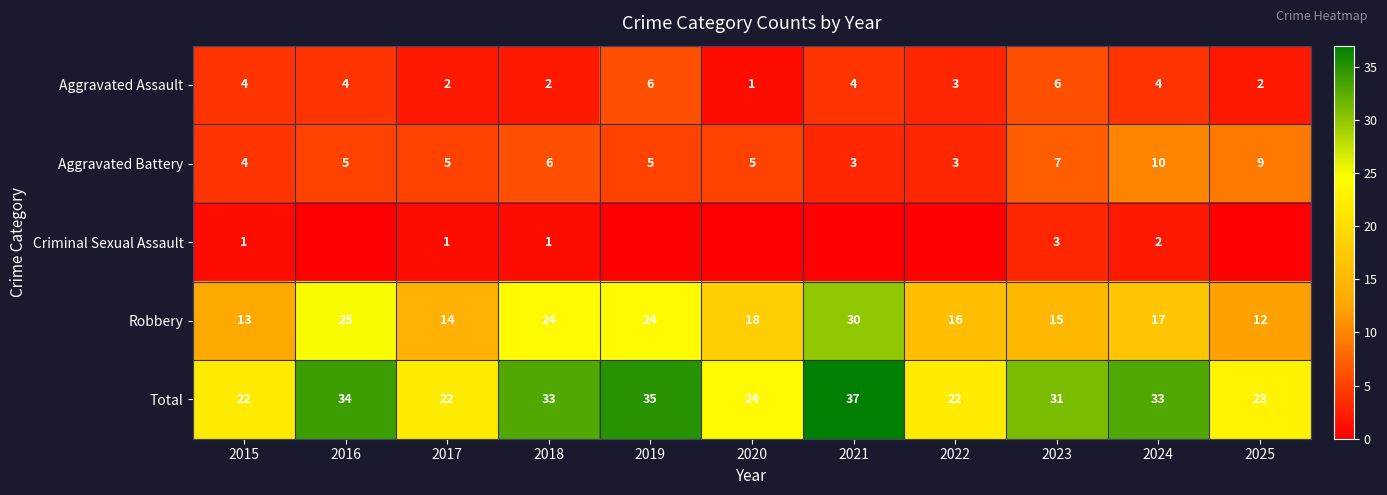

What is the difference between the highest and lowest values at 2025?

23